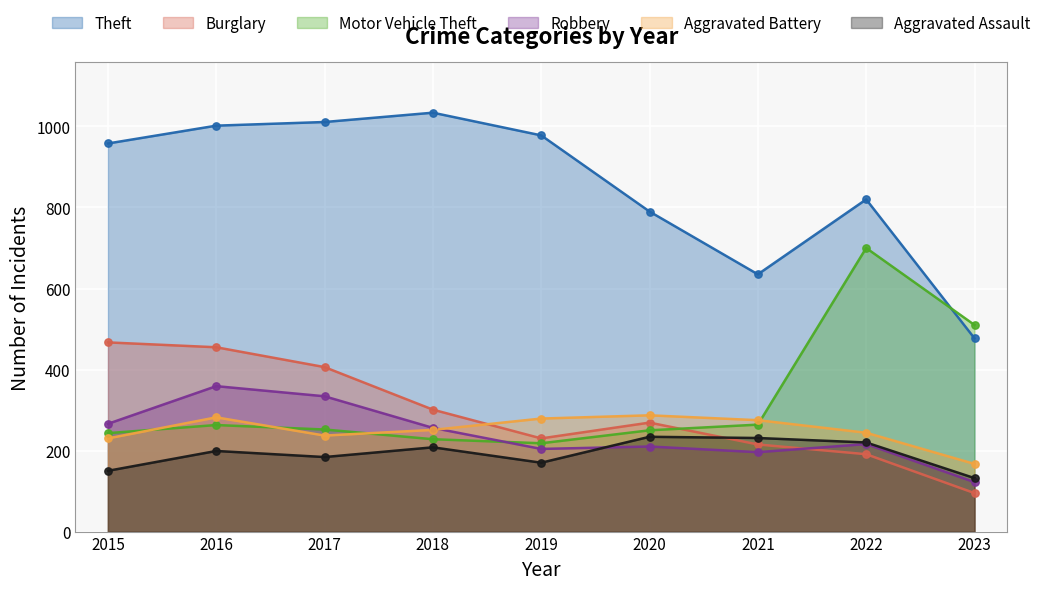

Is the value of Aggravated Assault at 2019 greater than the value of Theft at 2019?

No